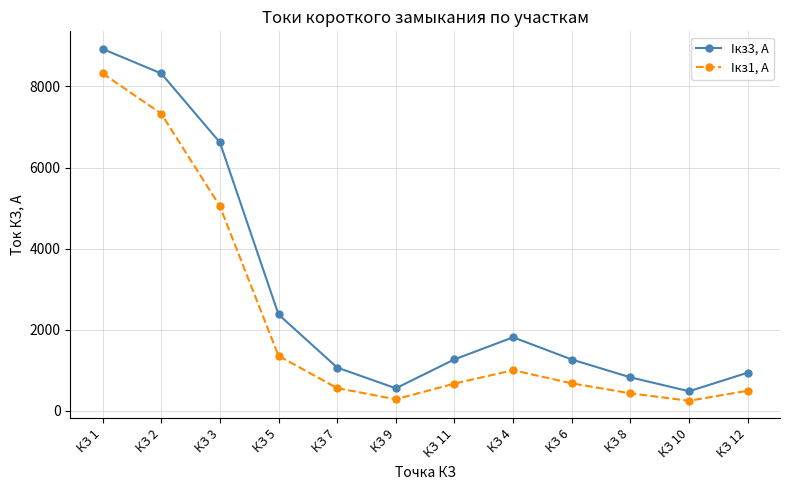

In Iкз3, А, how many points are higher than both neighbors (excluding endpoints)?

1